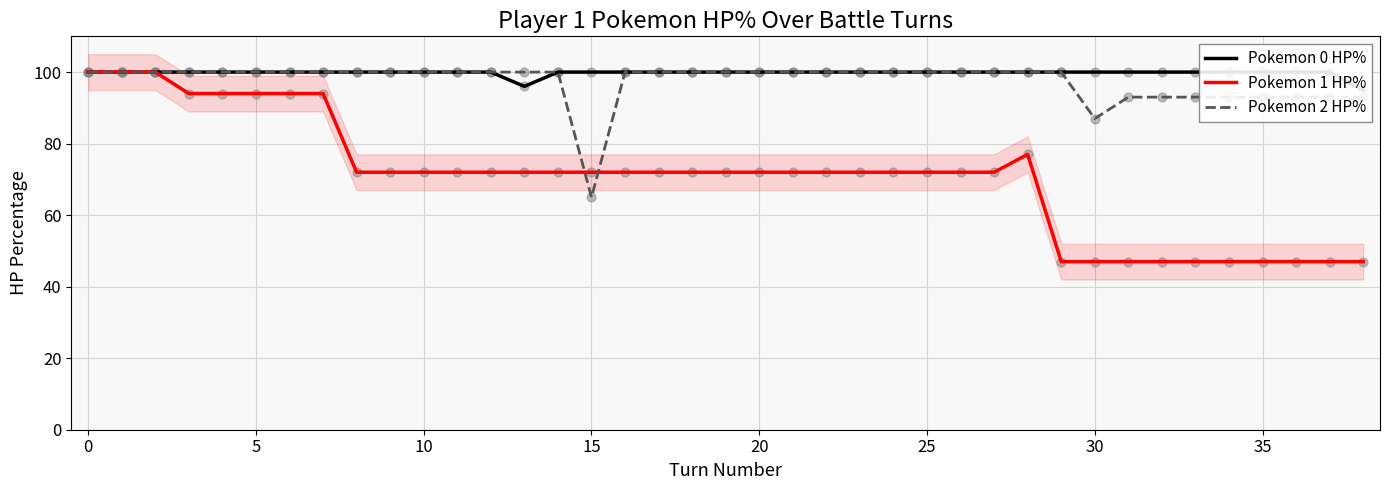

What are all the series names shown in the legend?

Pokemon 0 HP%, Pokemon 1 HP%, Pokemon 2 HP%